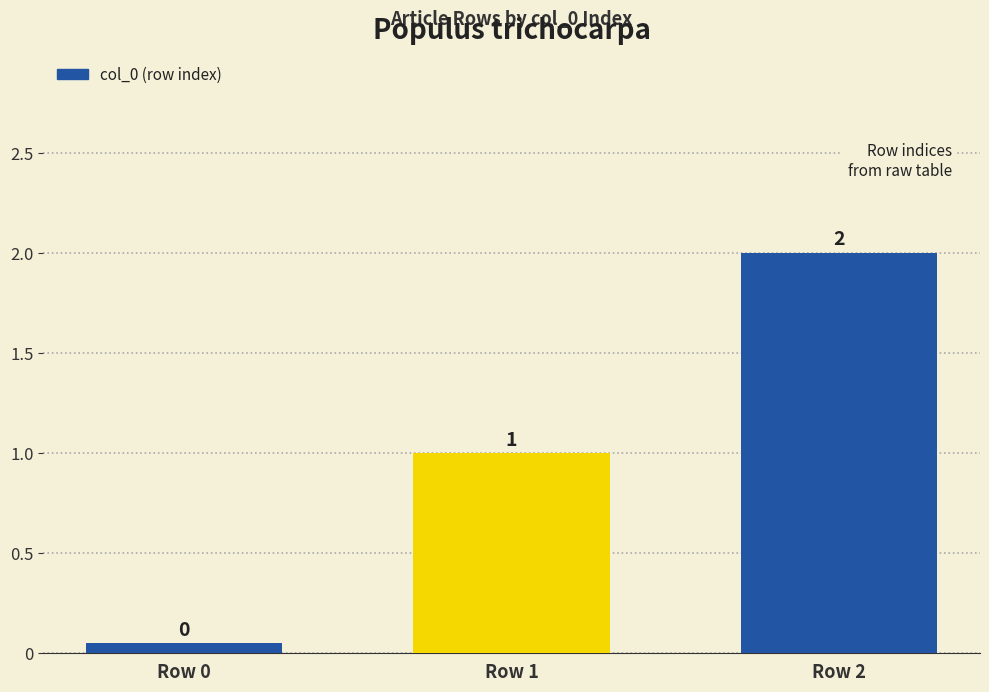

Does the chart contain stacked bars?

No